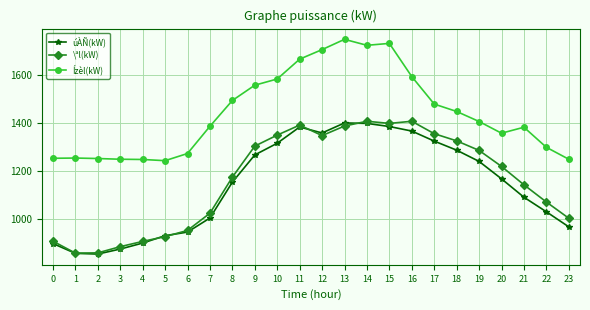

True or false: Ízèl(kW) and \ªl(kW) cross at least once.

False